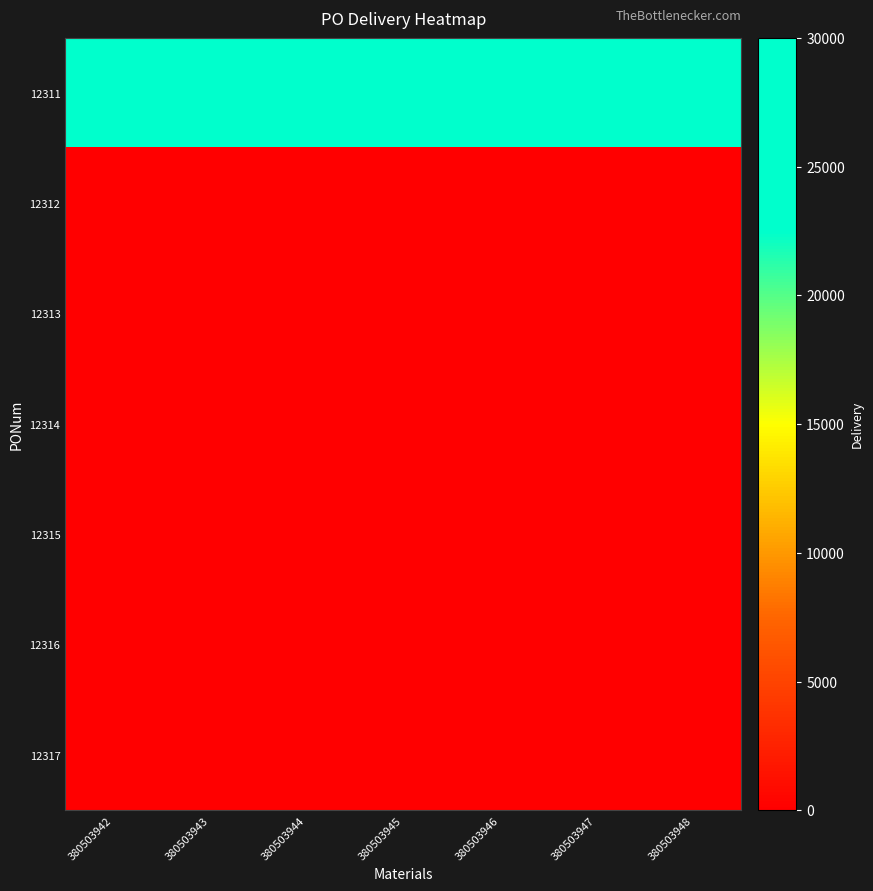

Between 380503944 and 380503947, which is larger?

380503944